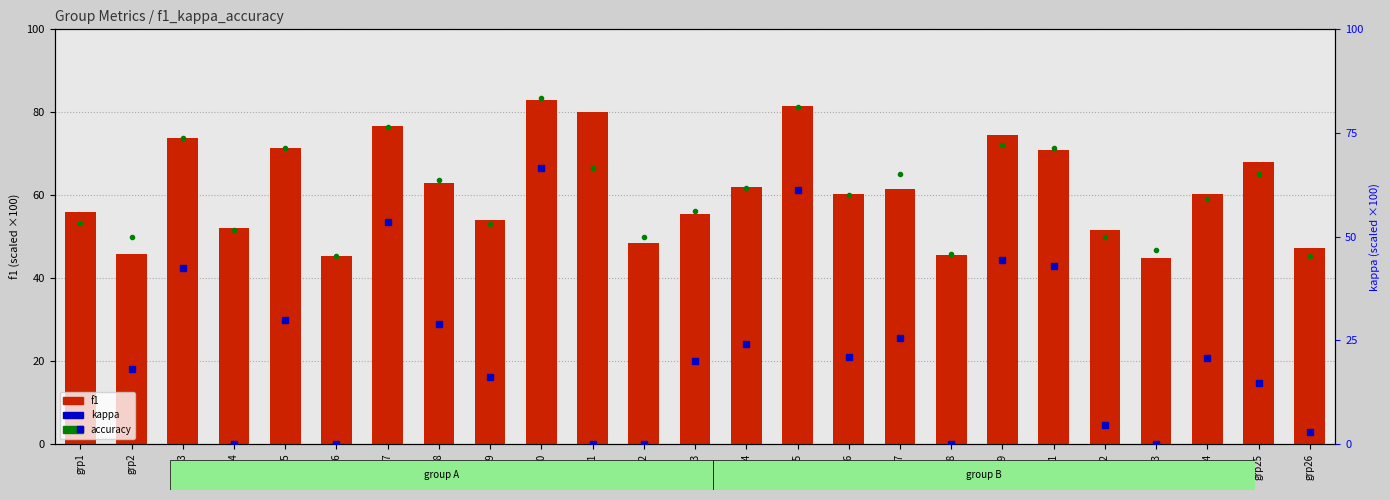

What is the spread (max minus min) of values at grp9?

37.9